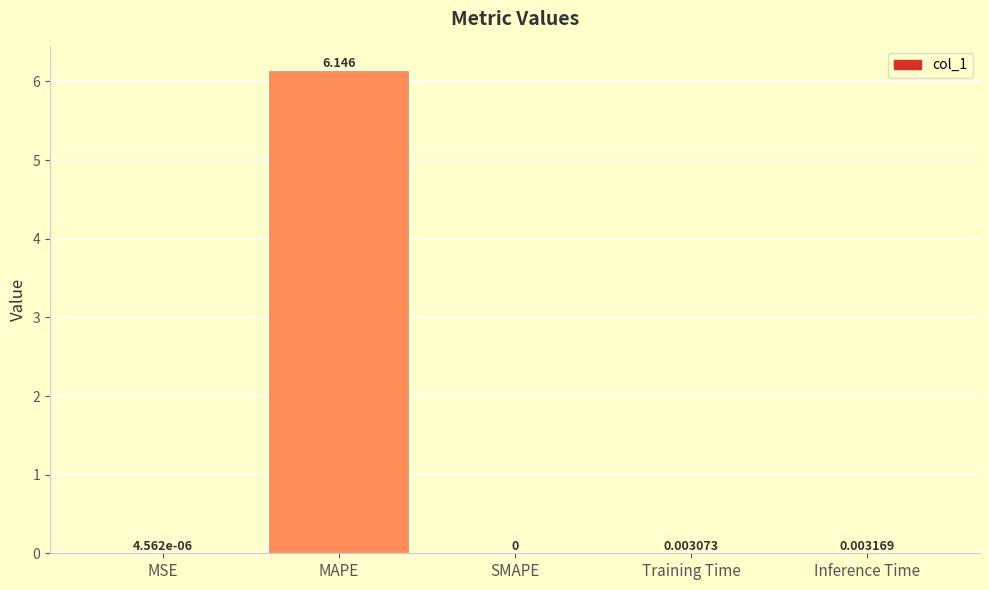

Between Training Time and MAPE, which is larger?

MAPE